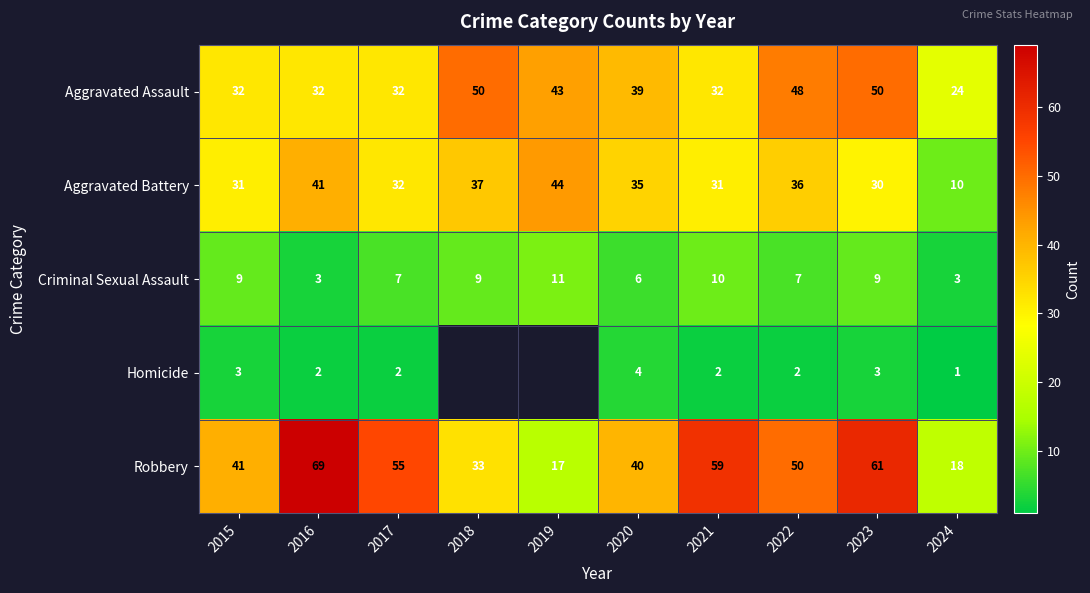

The value of Criminal Sexual Assault at 2015 is 13.9. True or false?

False